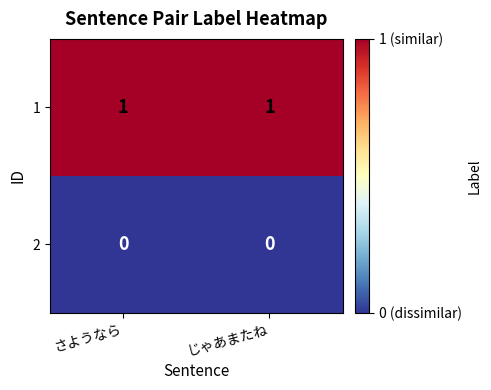

The value of 1 at さようなら is 1. True or false?

True